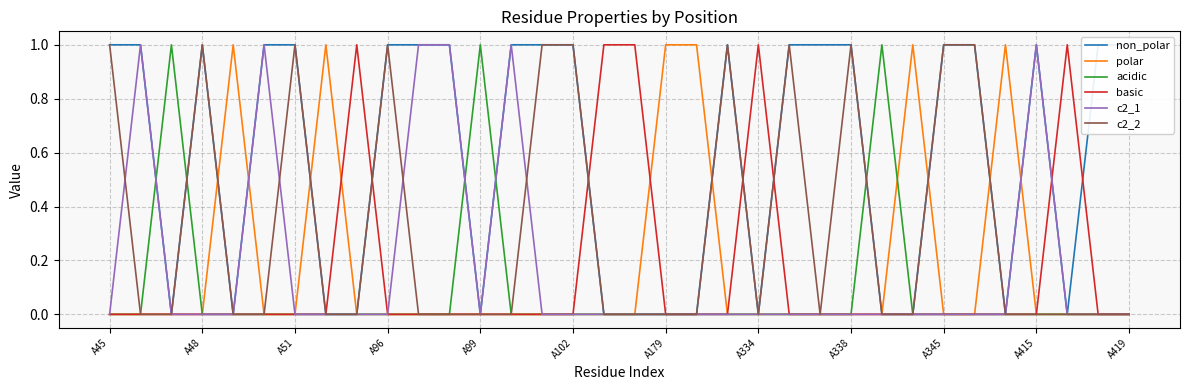

At which category is the sum across all series the highest?

A45